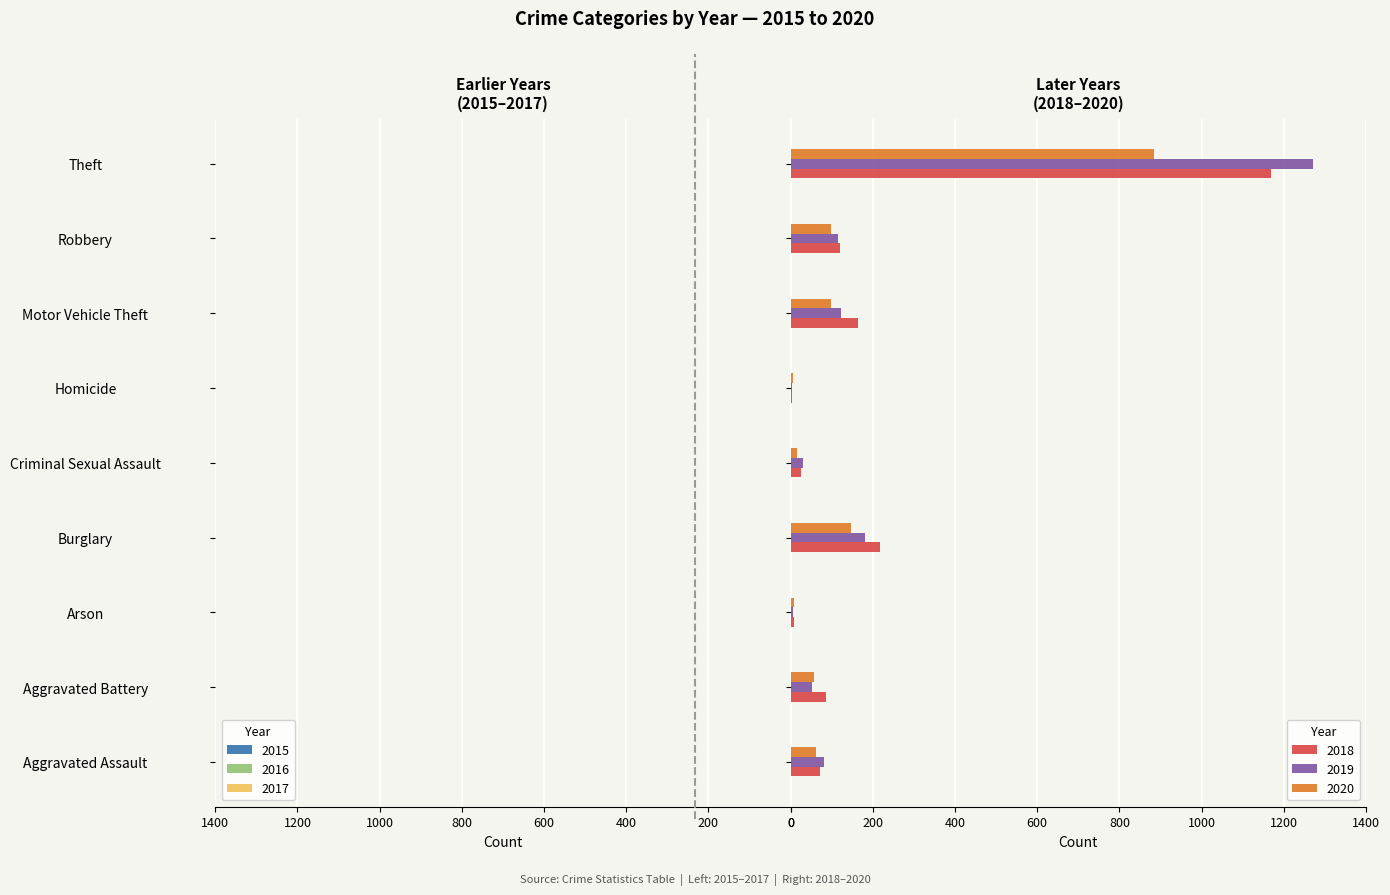

List the series in order of their peak value, highest first.

2019, 2018, 2020, 2016, 2017, 2015